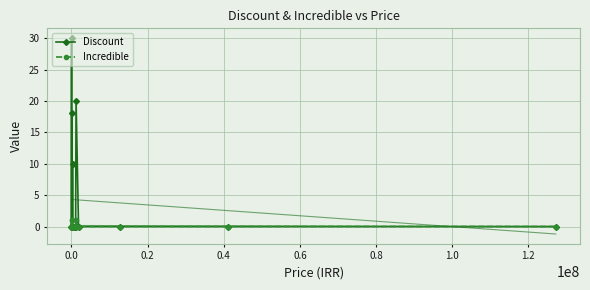

True or false: Incredible has more than 0 points higher than both neighbors.

True